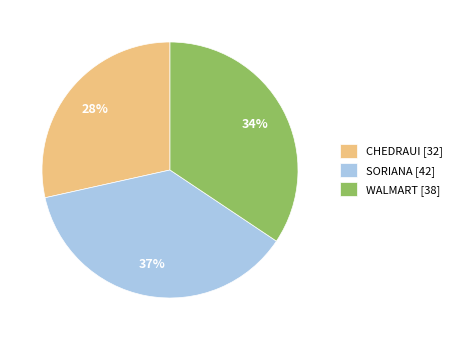

True or false: SORIANA accounts for 51% of the total.

False